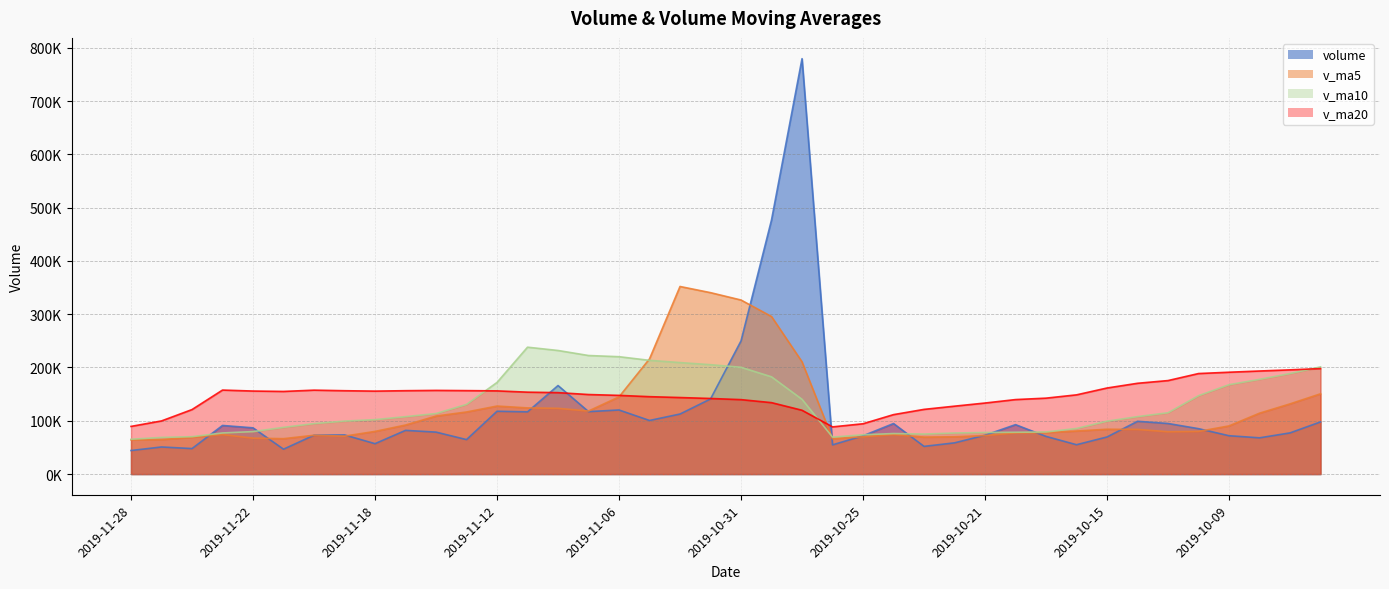

How many data points in v_ma20 are less than 152828?

20